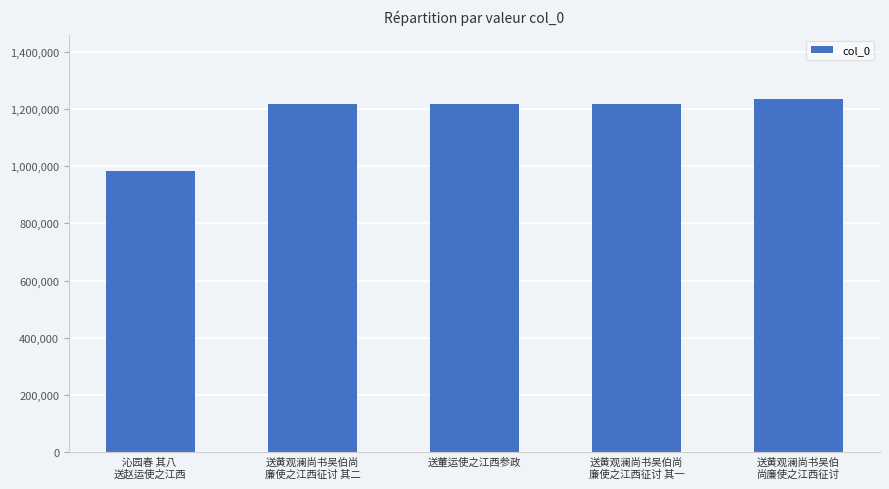

What is the maximum value shown in the chart?

1235568